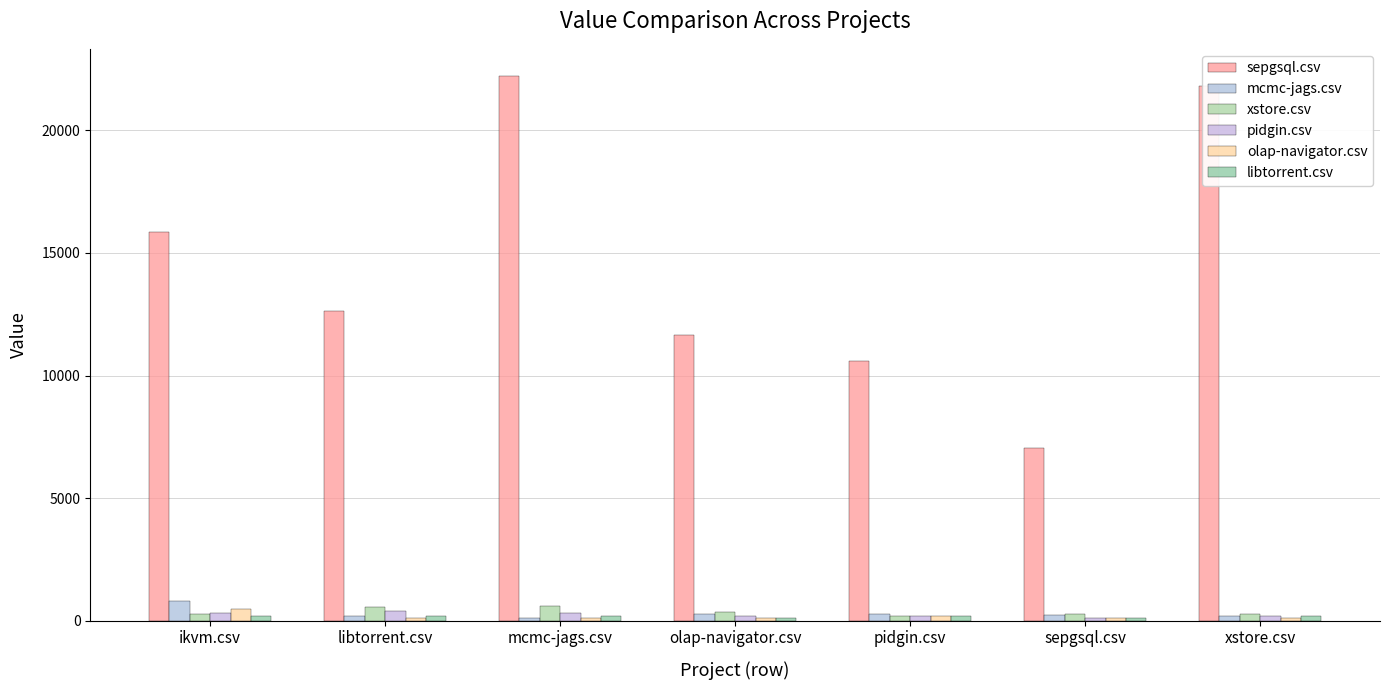

Rank the series by their maximum value, from highest to lowest.

sepgsql.csv, mcmc-jags.csv, xstore.csv, olap-navigator.csv, pidgin.csv, libtorrent.csv